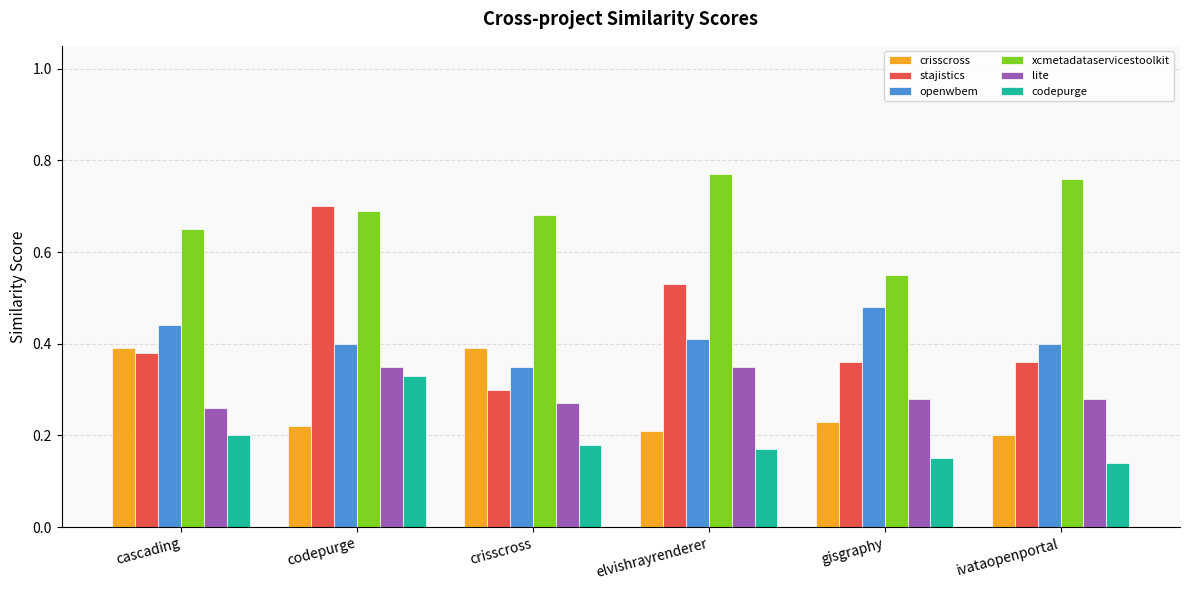

Which series changed the most between elvishrayrenderer and gisgraphy?

xcmetadataservicestoolkit